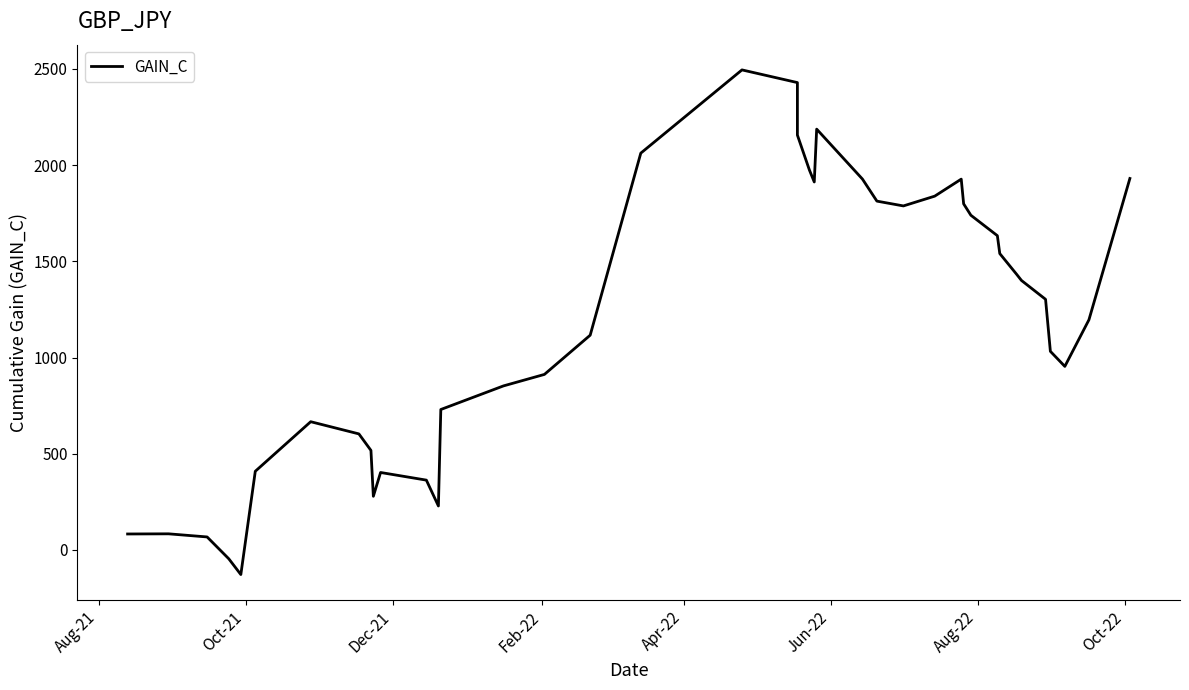

What is the label of the 7th point from the left?

Aug-22